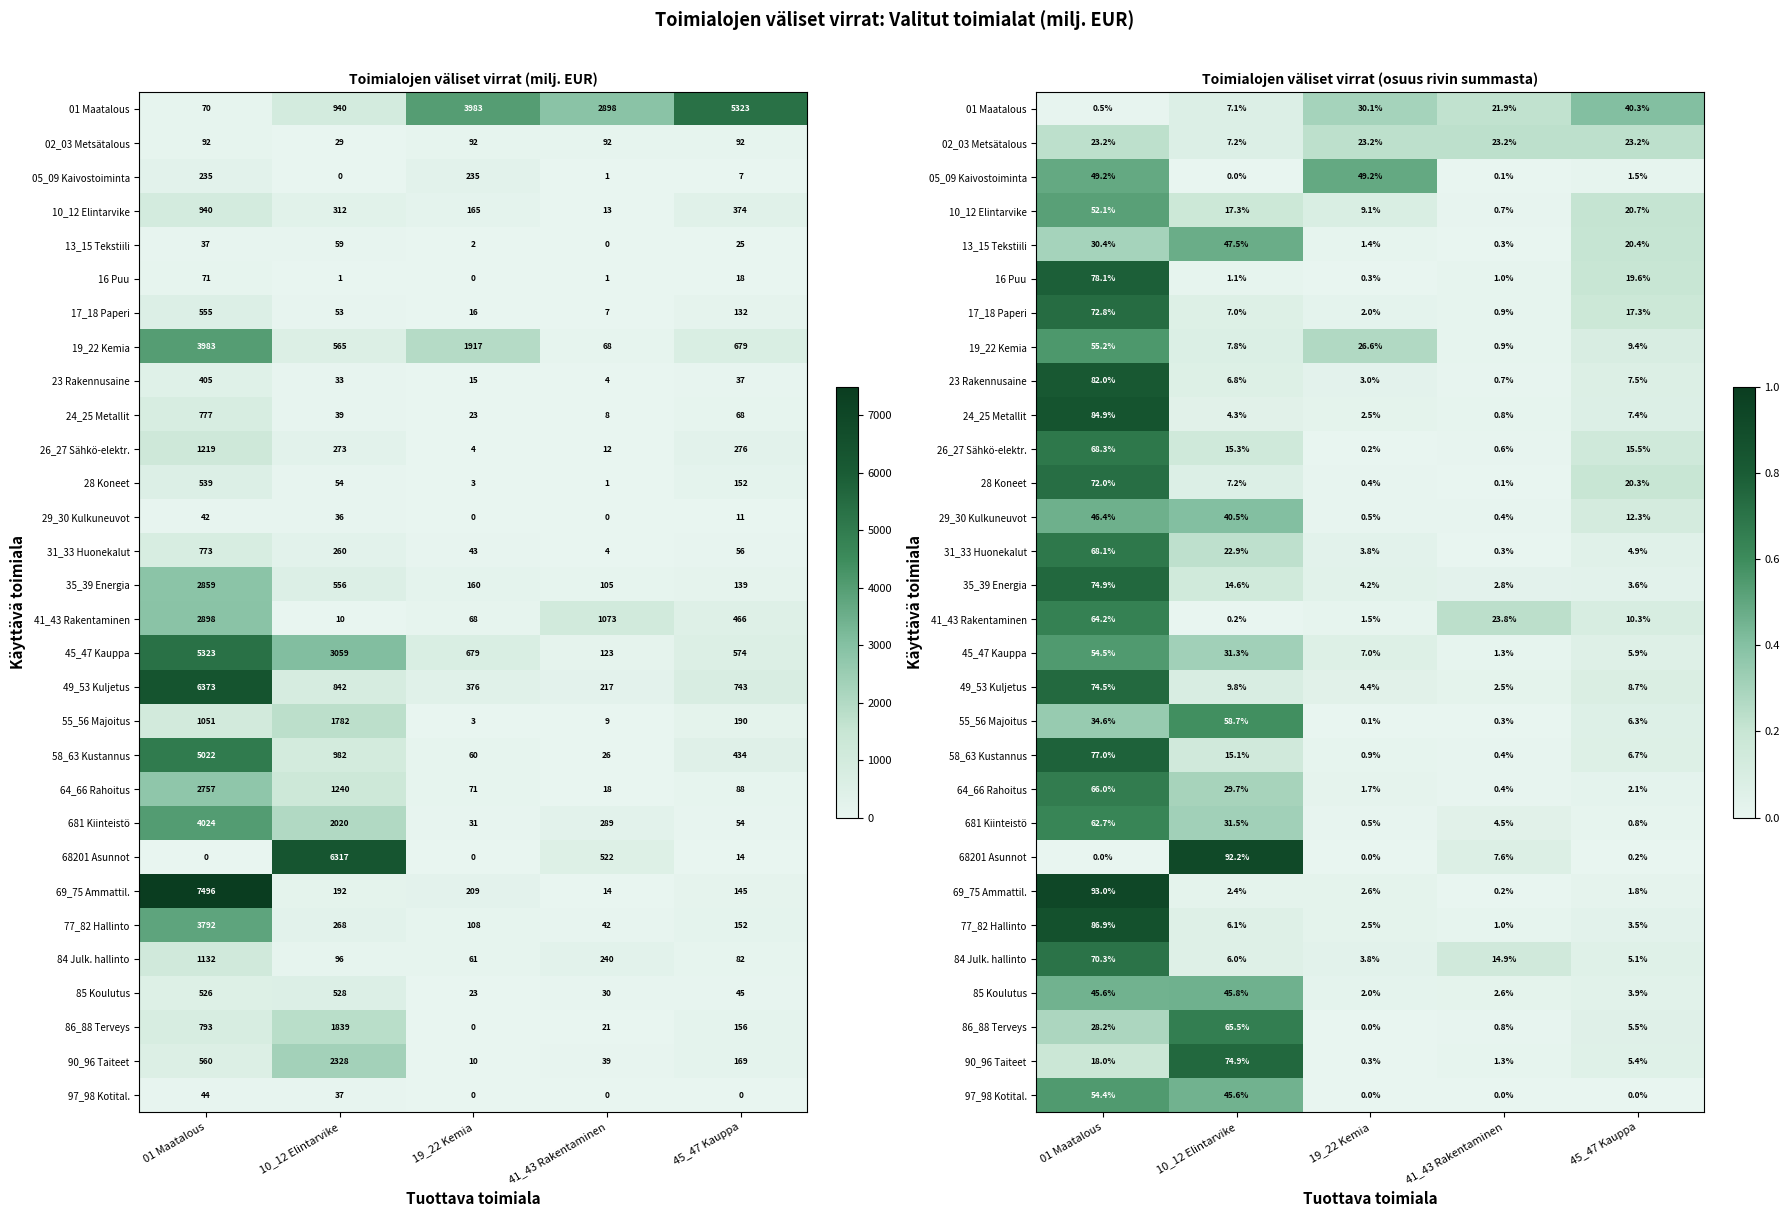

Which series has the widest spread of values?

69_75 Ammattil.